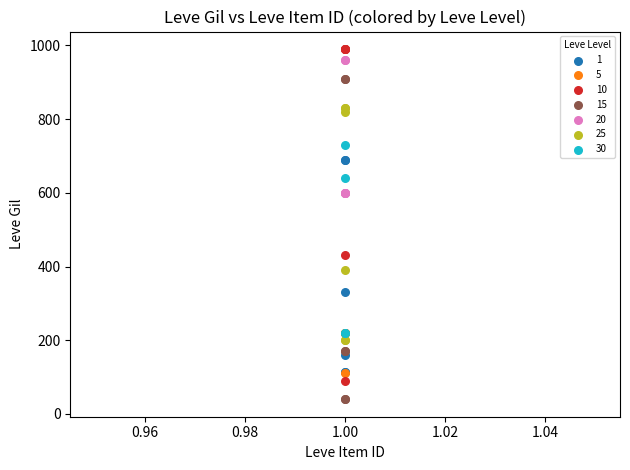

Which series reaches the maximum Y coordinate?

10